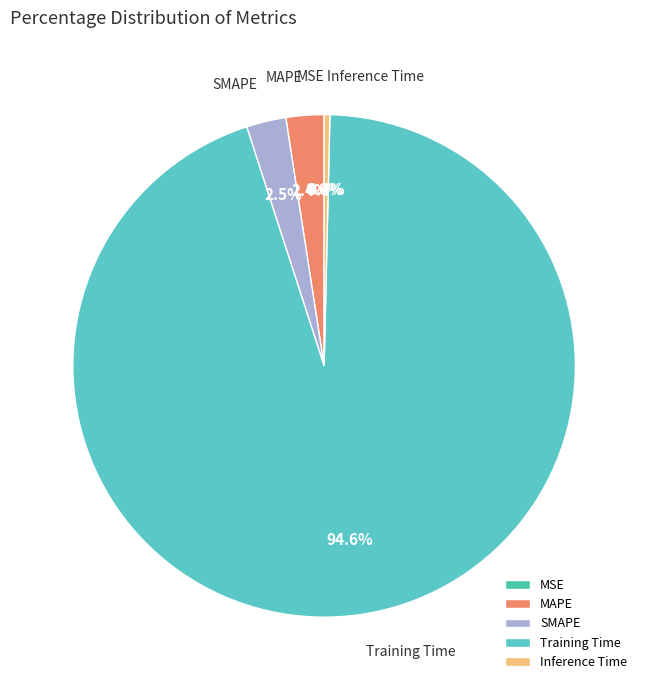

Is there a majority slice in this chart?

Yes